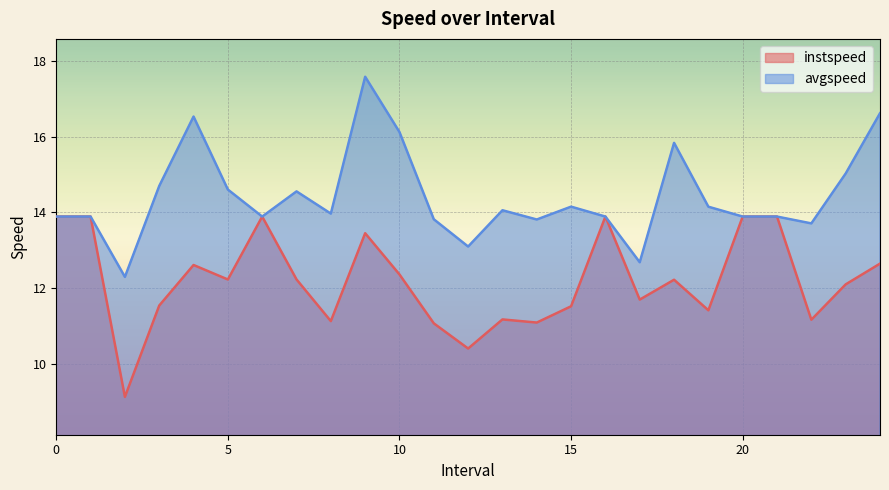

What is the label of the 23rd point from the right?

2.0